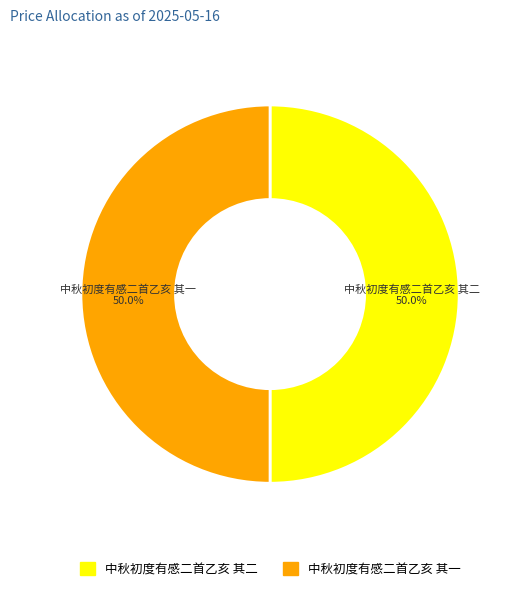

What percentage is the 中秋初度有感二首乙亥 其二 slice, to the nearest percent?

50%